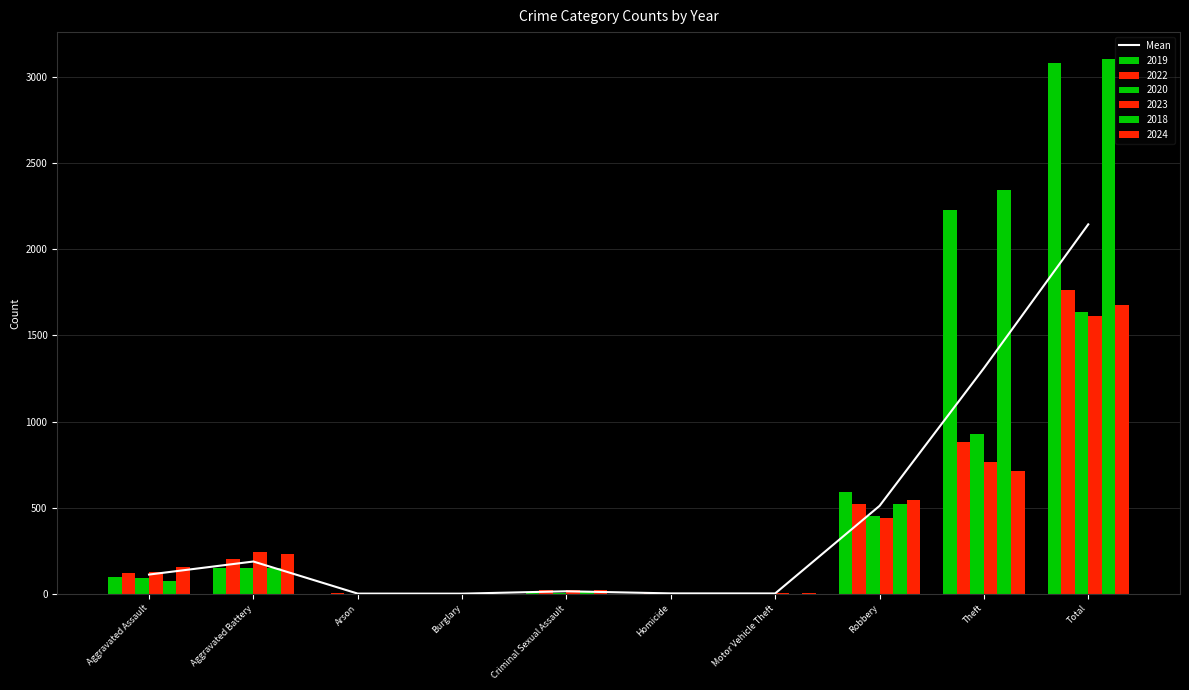

Where does the data first go above 112?

Aggravated Assault